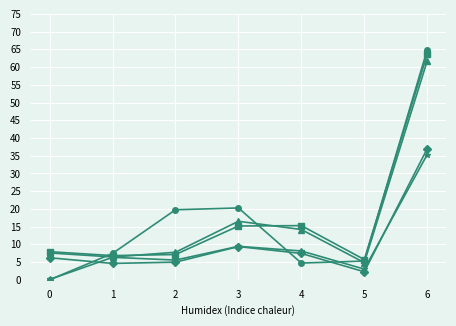

Does the chart have visible grid lines?

Yes